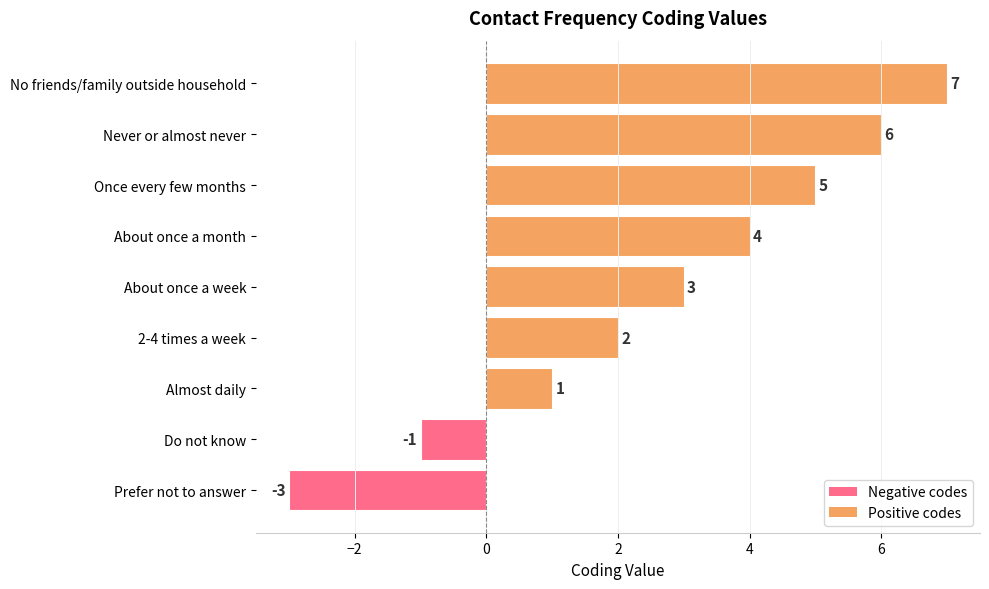

List the labels in order of value, largest first.

No friends/family outside household, Never or almost never, Once every few months, About once a month, About once a week, 2-4 times a week, Almost daily, Do not know, Prefer not to answer